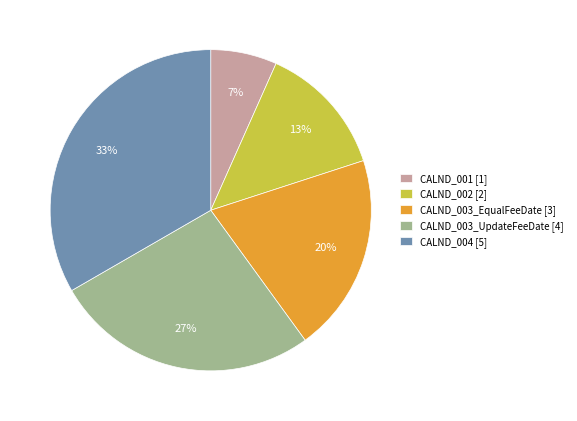

To the nearest percent, what is the combined percentage of CALND_004 and CALND_001?

40%